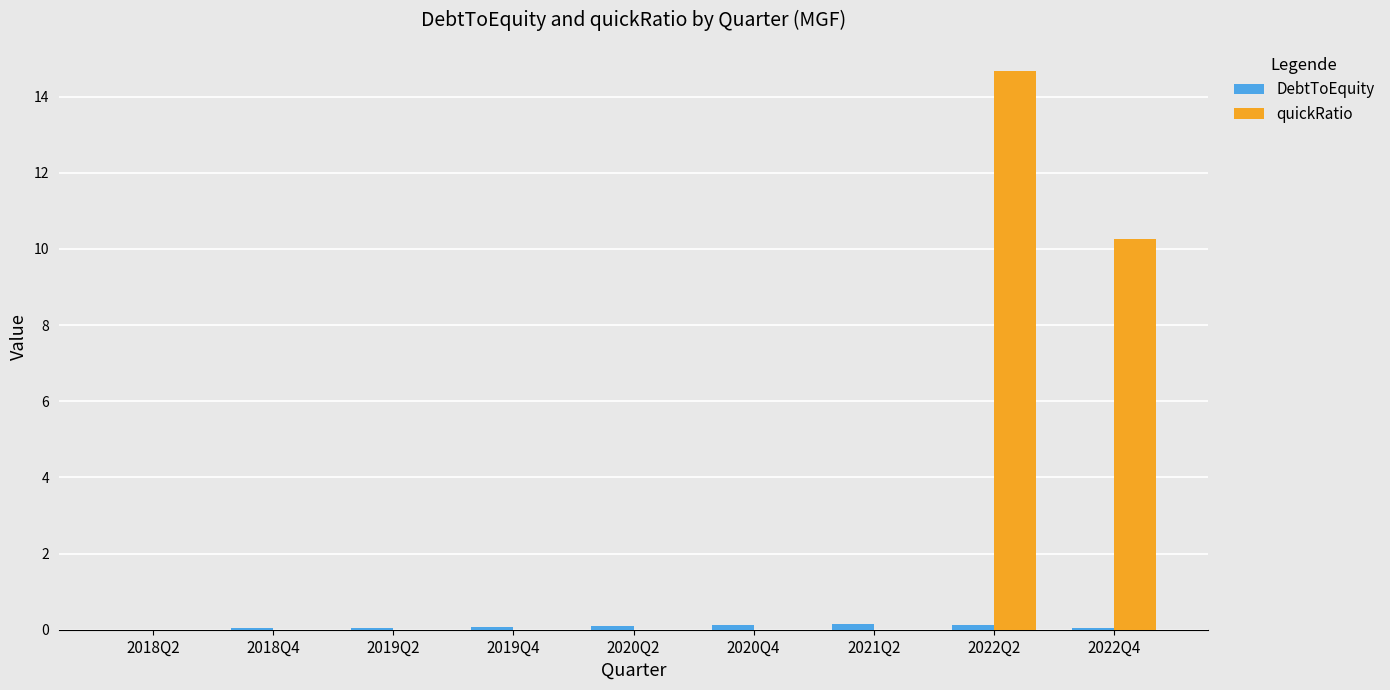

At which category is the sum across all series the highest?

2022Q2